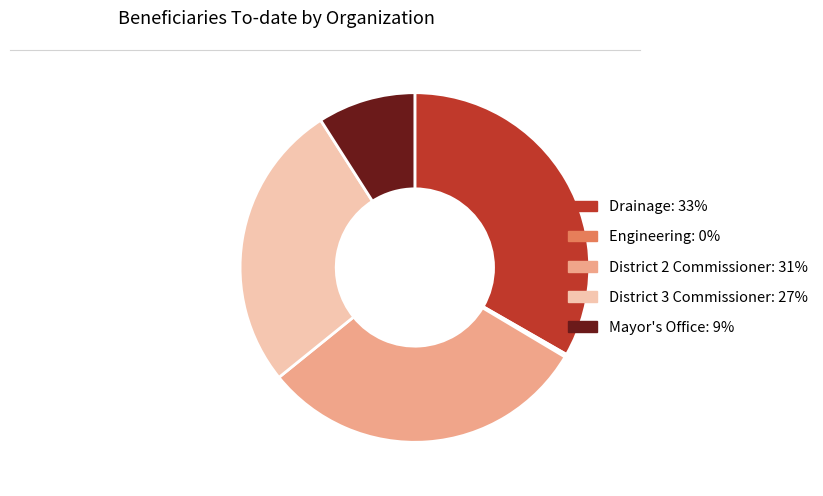

Is there a majority slice in this chart?

No